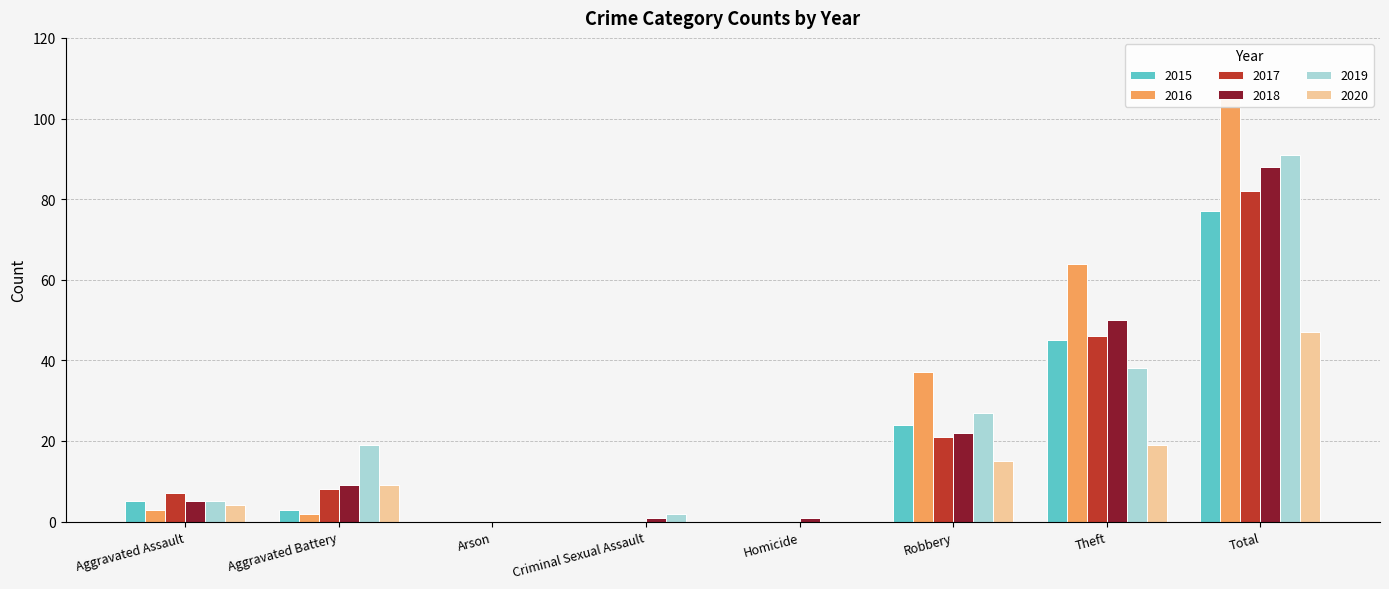

Which series has the largest range (max minus min)?

2016